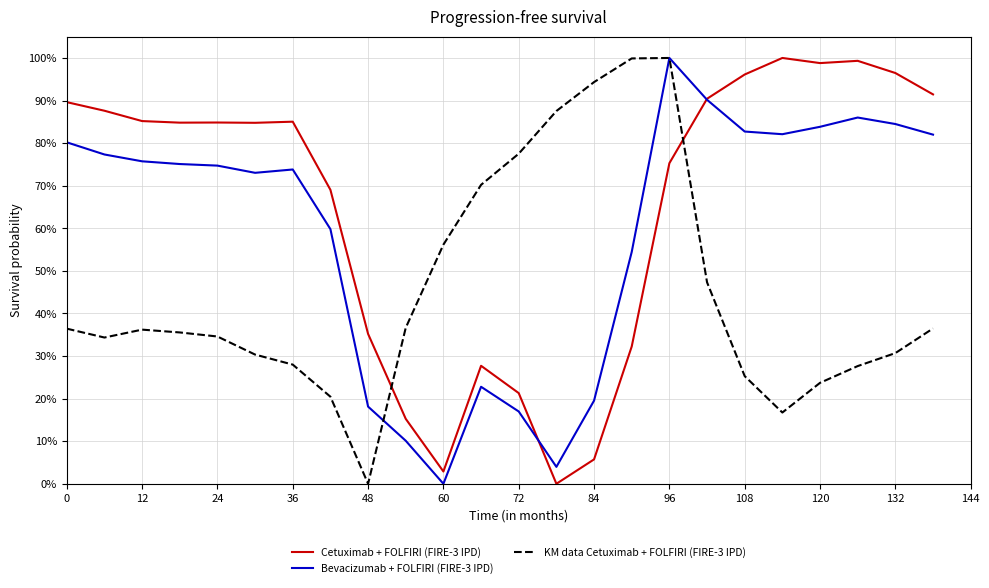

True or false: KM data Cetuximab + FOLFIRI (FIRE-3 IPD) and Cetuximab + FOLFIRI (FIRE-3 IPD) intersect in this chart.

True